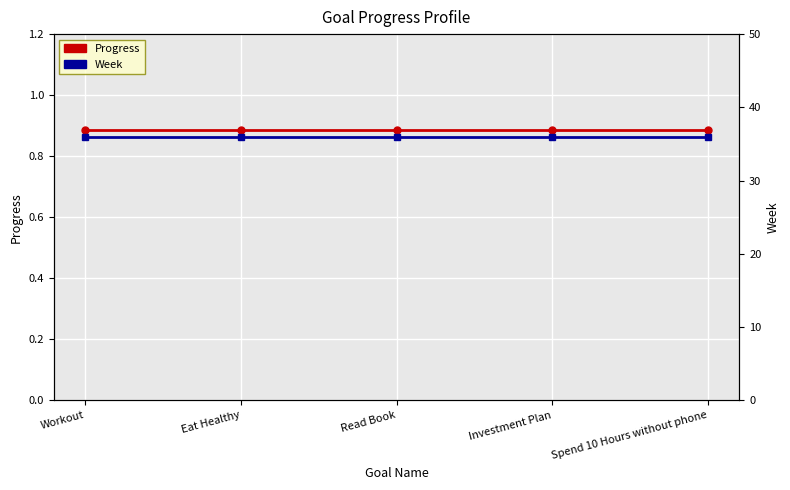

How many categories are shown in the chart?

5